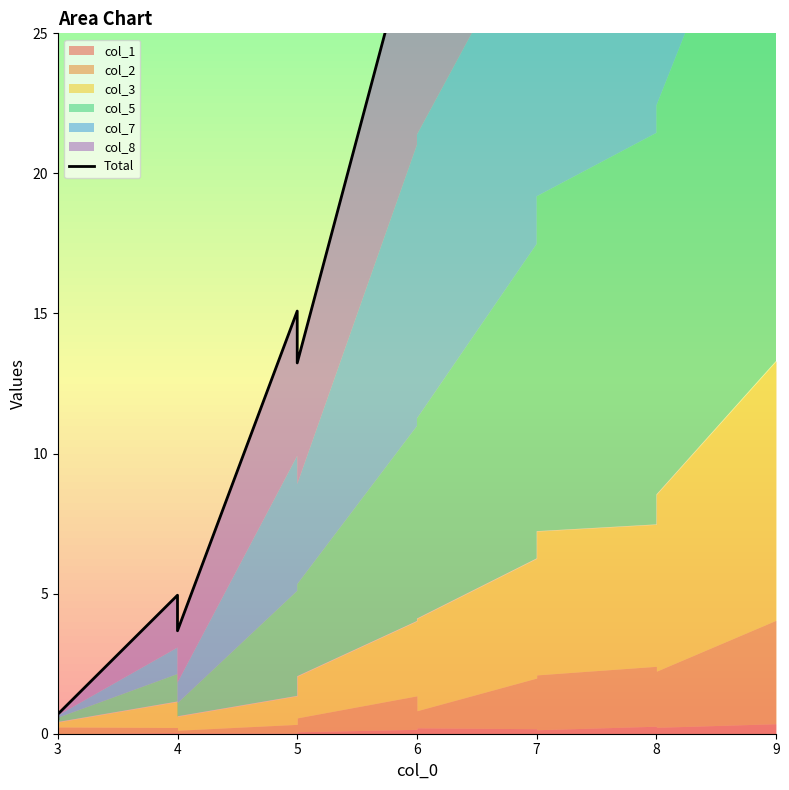

What is the difference between the second highest and minimum values?

69.7